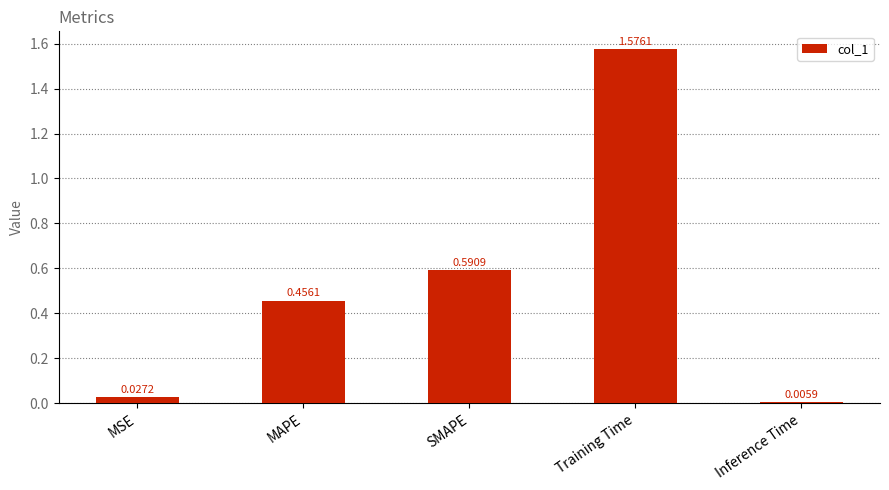

What is the label of the 5th bar from the left?

Inference Time